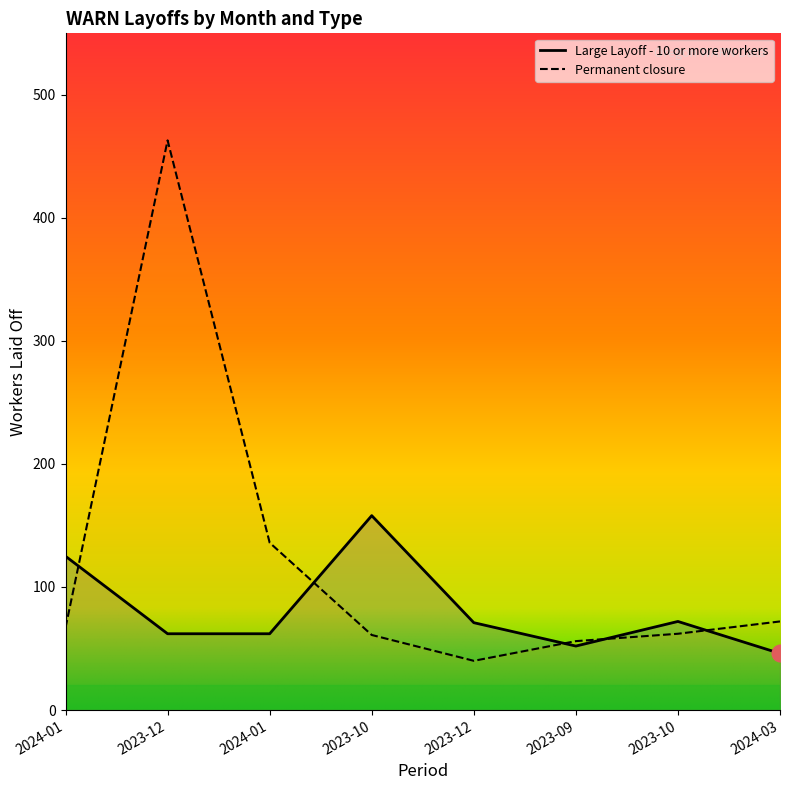

What is the lowest value of the Large Layoff - 10 or more workers series?

46